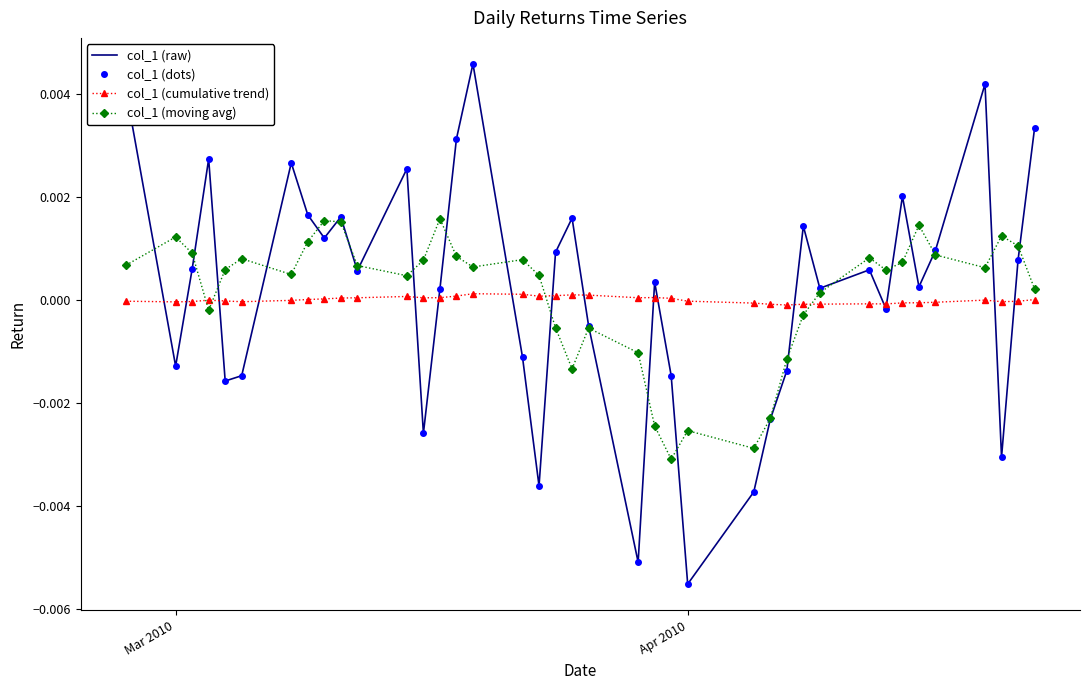

True or false: col_1 (raw) and col_1 (dots) intersect in this chart.

False